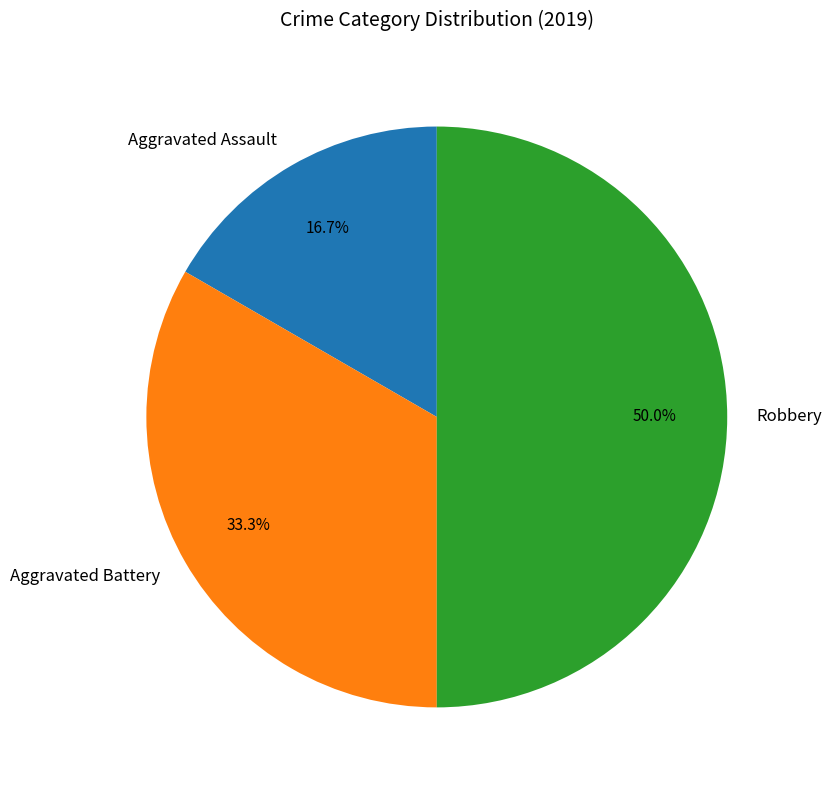

Does Aggravated Battery account for over 50% of the chart?

No